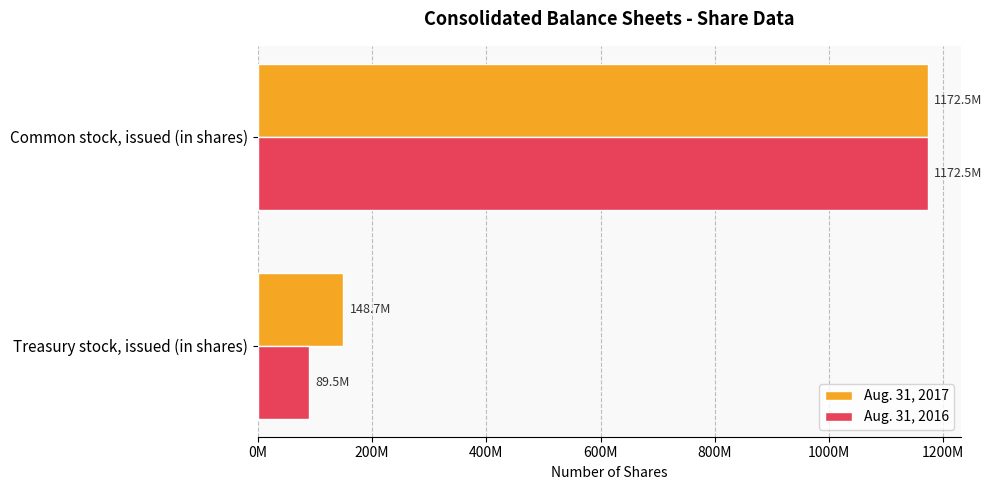

Reading left to right, extract all data points from this chart.

Aug. 31, 2017: 148664548	1172513618
Aug. 31, 2016: 89527027	1172513618